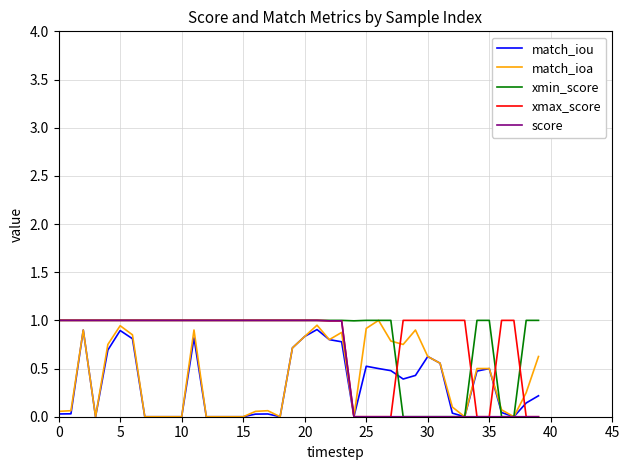

What is the maximum value shown in the chart?

1.0